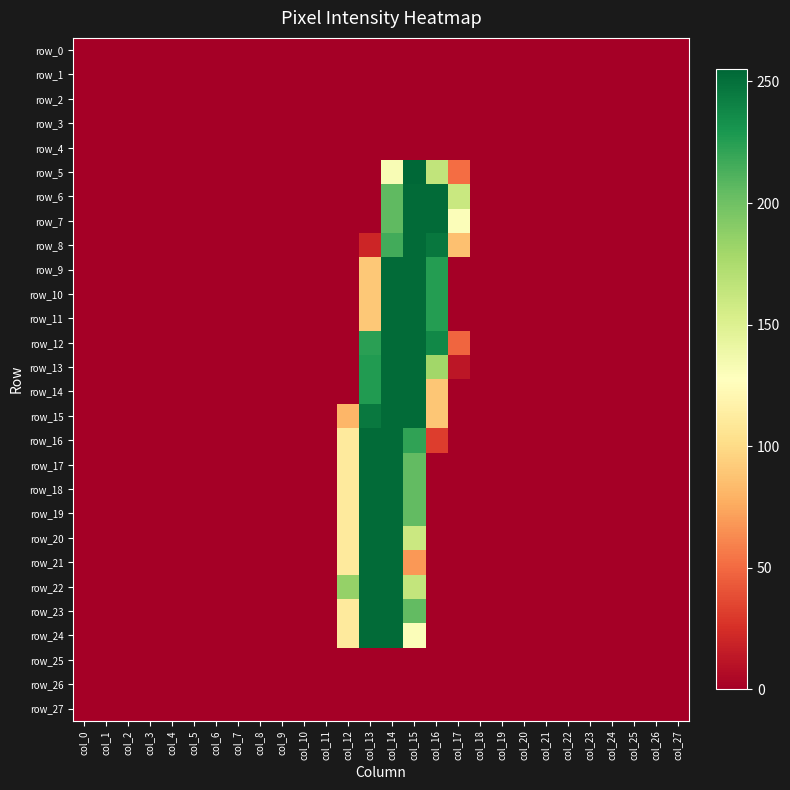

Which series changed the most between col_6 and col_23?

row_0